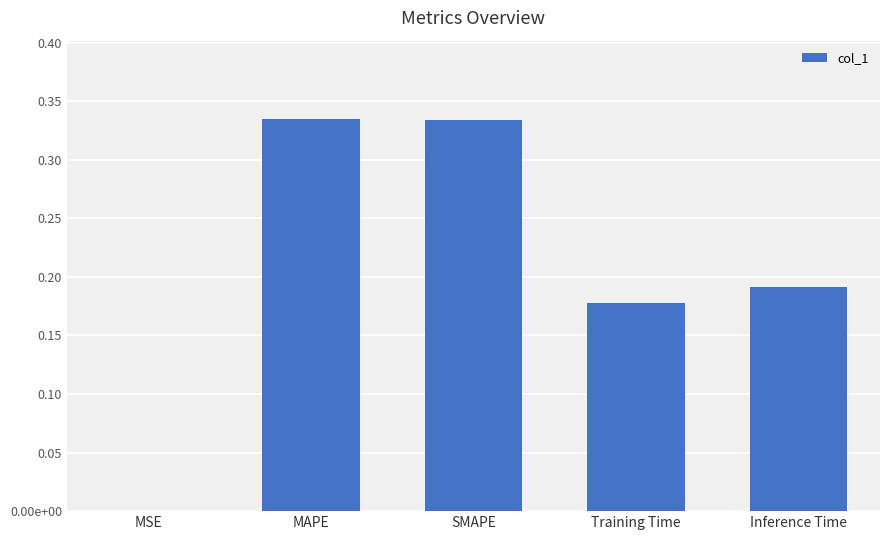

What is the sum of the values at Inference Time and Training Time?

0.4